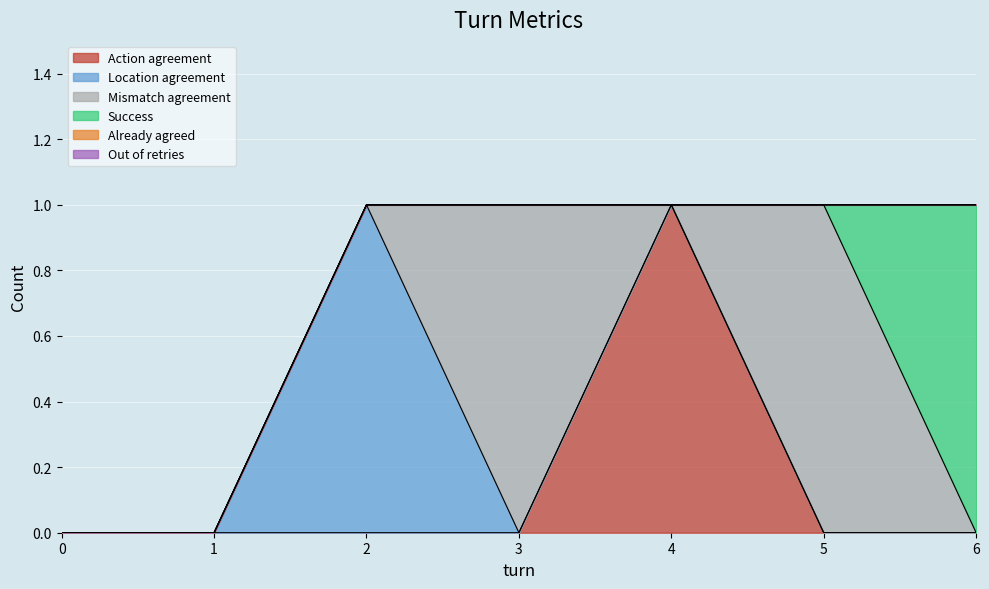

True or false: Success and Action agreement intersect in this chart.

False